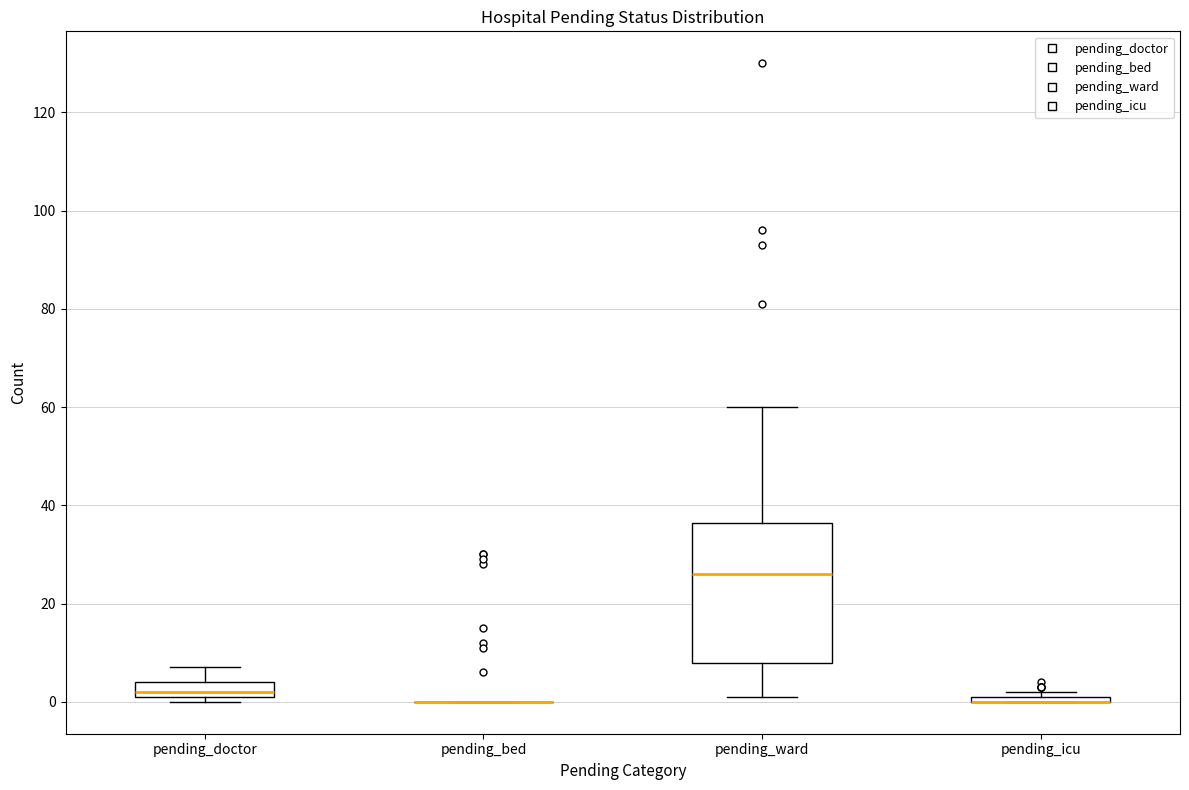

Comparing the boxes themselves (not the whiskers), which one is the tallest?

pending_ward